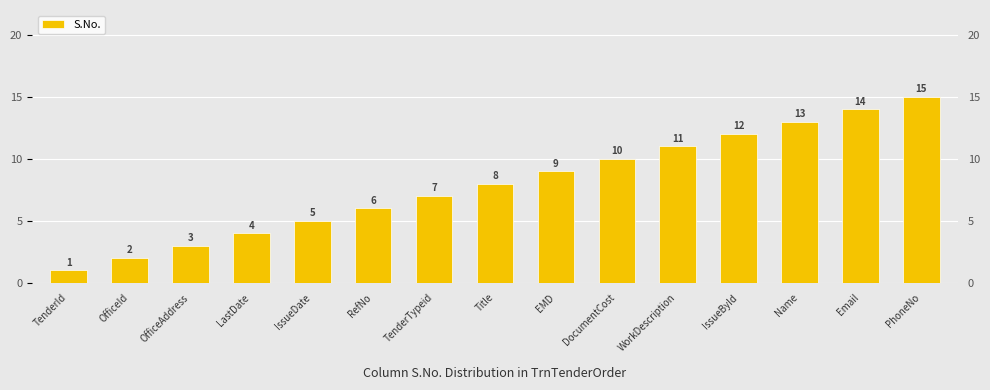

Rank the categories by value from lowest to highest.

TenderId, OfficeId, OfficeAddress, LastDate, IssueDate, RefNo, TenderTypeid, Title, EMD, DocumentCost, WorkDescription, IssueById, Name, Email, PhoneNo